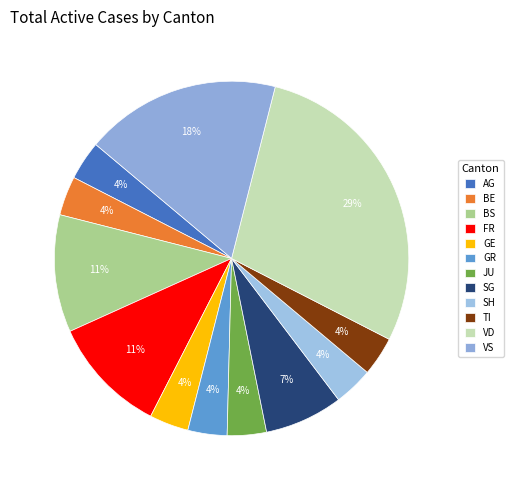

How many slices are in this pie chart?

12